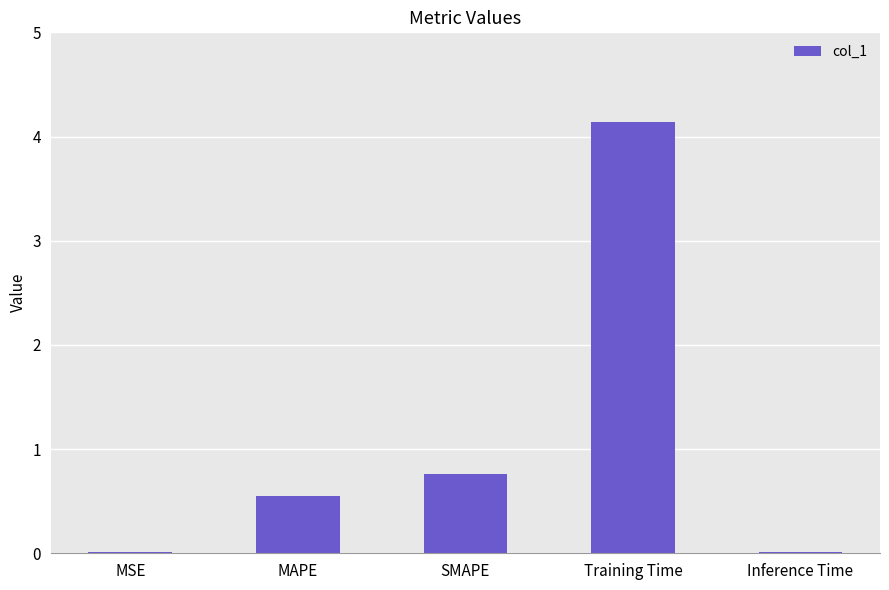

At which label is the value closest to 2?

SMAPE